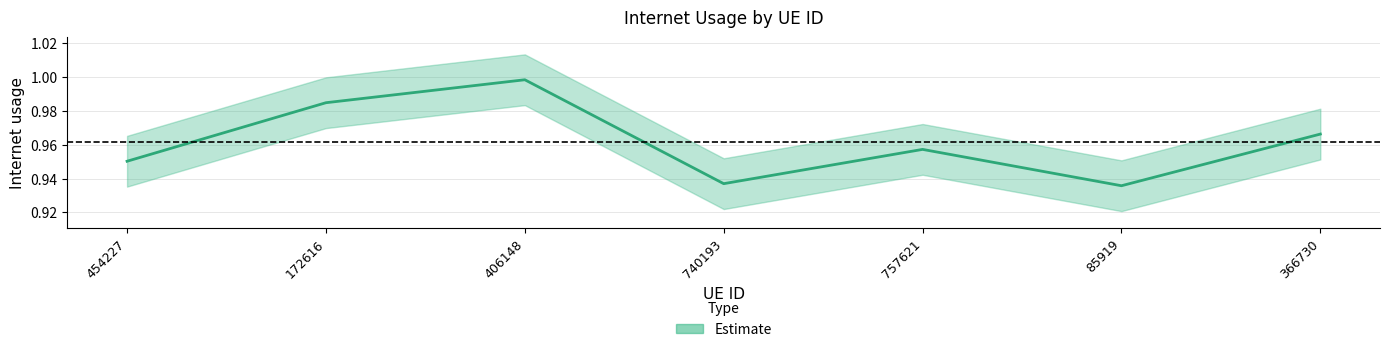

Reading left to right, extract all data points from this chart.

1.0	1.0	1.0	0.9	1.0	0.9	1.0